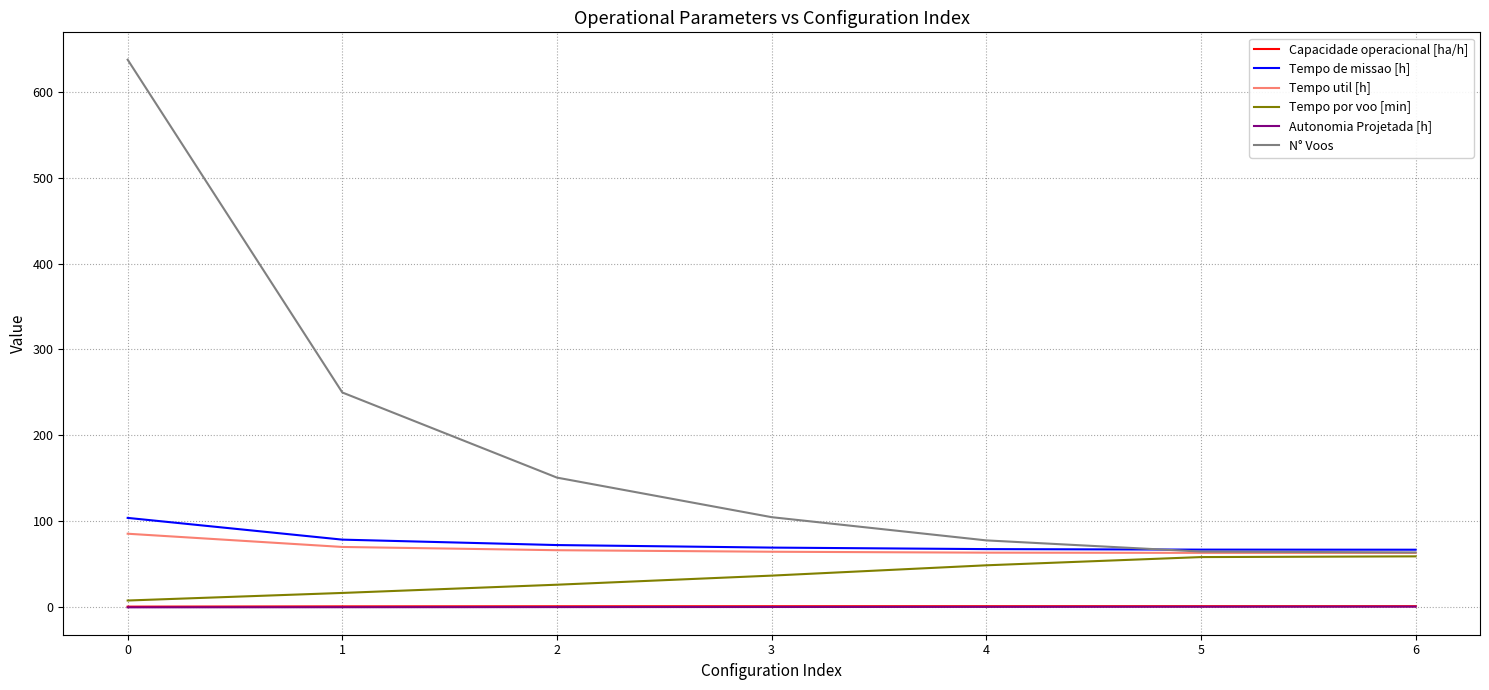

What value does the Tempo por voo [min] series have at 6?

59.4